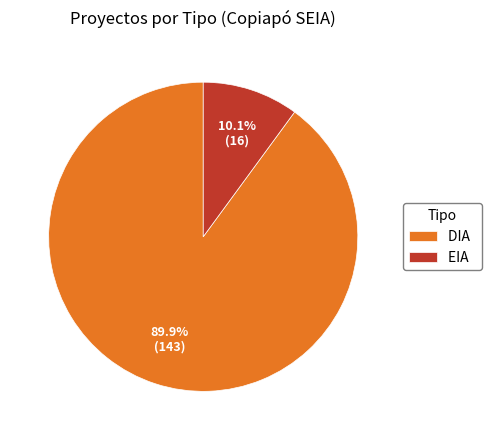

What is the ratio of the value at DIA to the value at EIA?

8.9